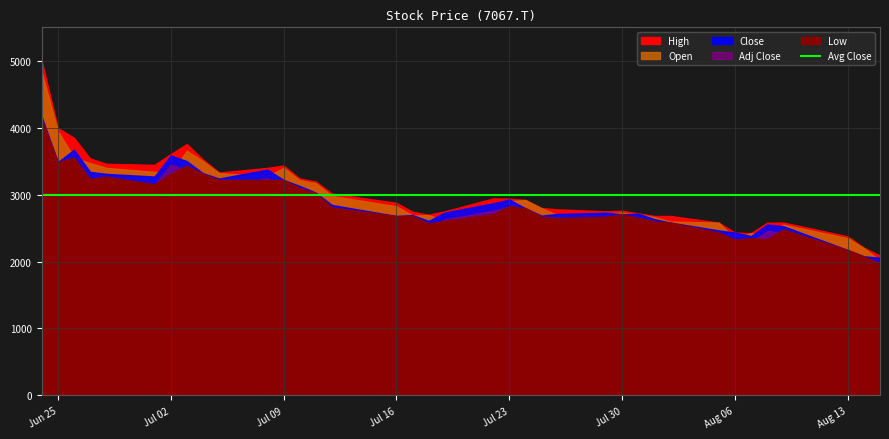

The Close series shows 3375.0 at 10. True or false?

True